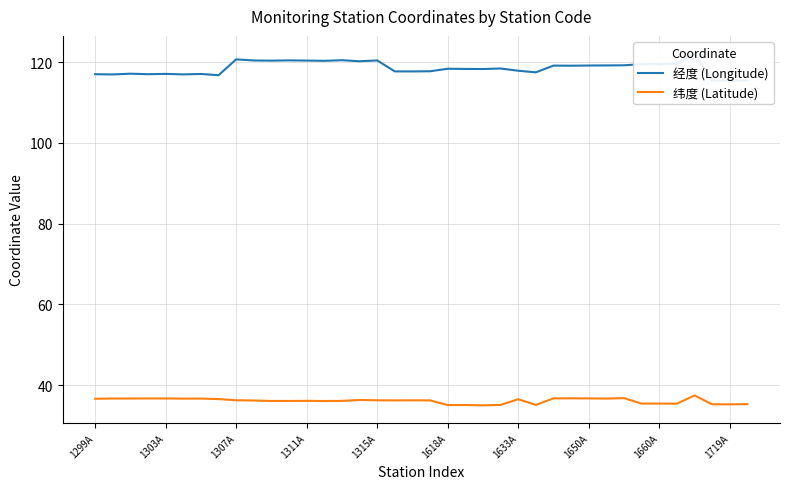

True or false: 纬度 (Latitude) has a value of 46.9 at 1719A.

False